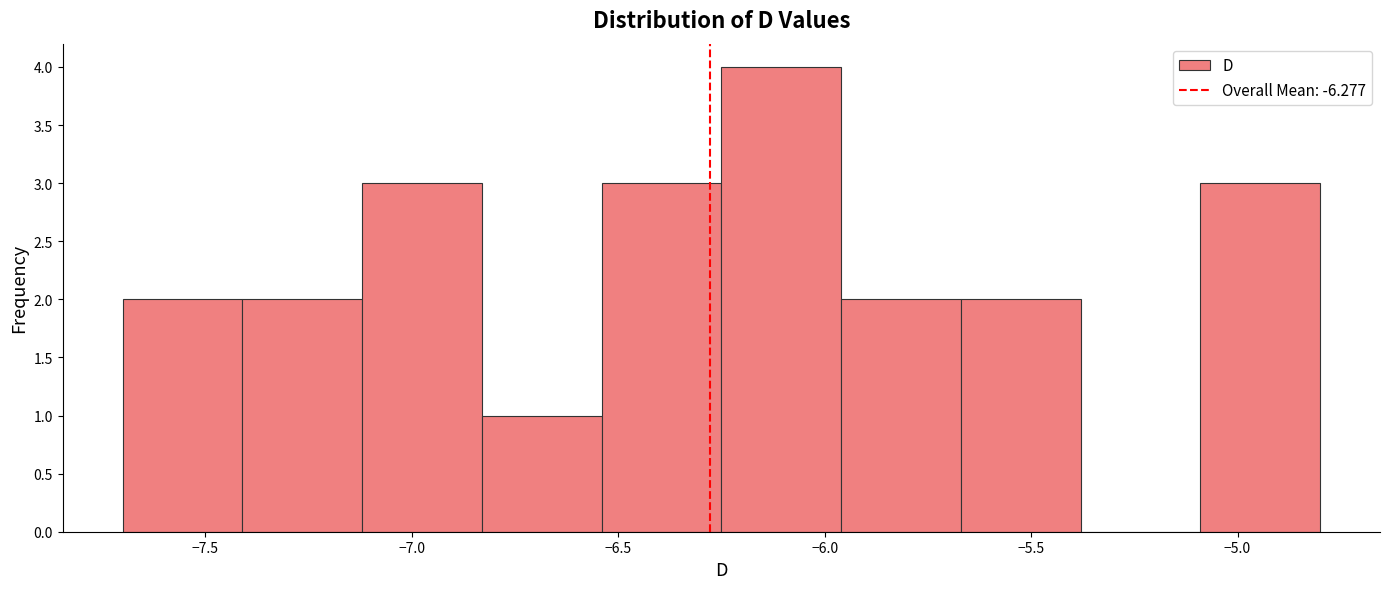

Reading left to right, list every bar in this chart as the range it spans on the x-axis followed by its height. Neither the bar edges nor the heights are printed on the chart, so give them approximately, as read against the axes.

-7.70 to -7.41: 2
-7.41 to -7.12: 2
-7.12 to -6.83: 3
-6.83 to -6.54: 1
-6.54 to -6.25: 3
-6.25 to -5.96: 4
-5.96 to -5.67: 2
-5.67 to -5.38: 2
-5.38 to -5.09: 0
-5.09 to -4.80: 3